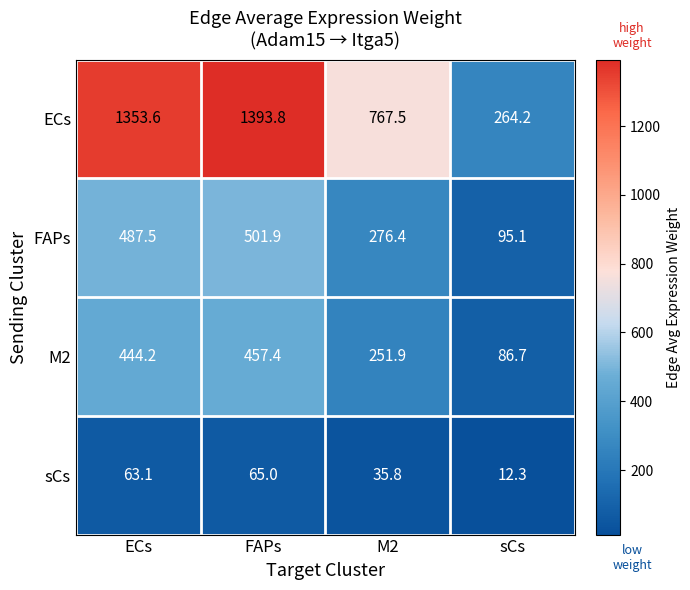

What is the total value across all series at M2?

1331.6